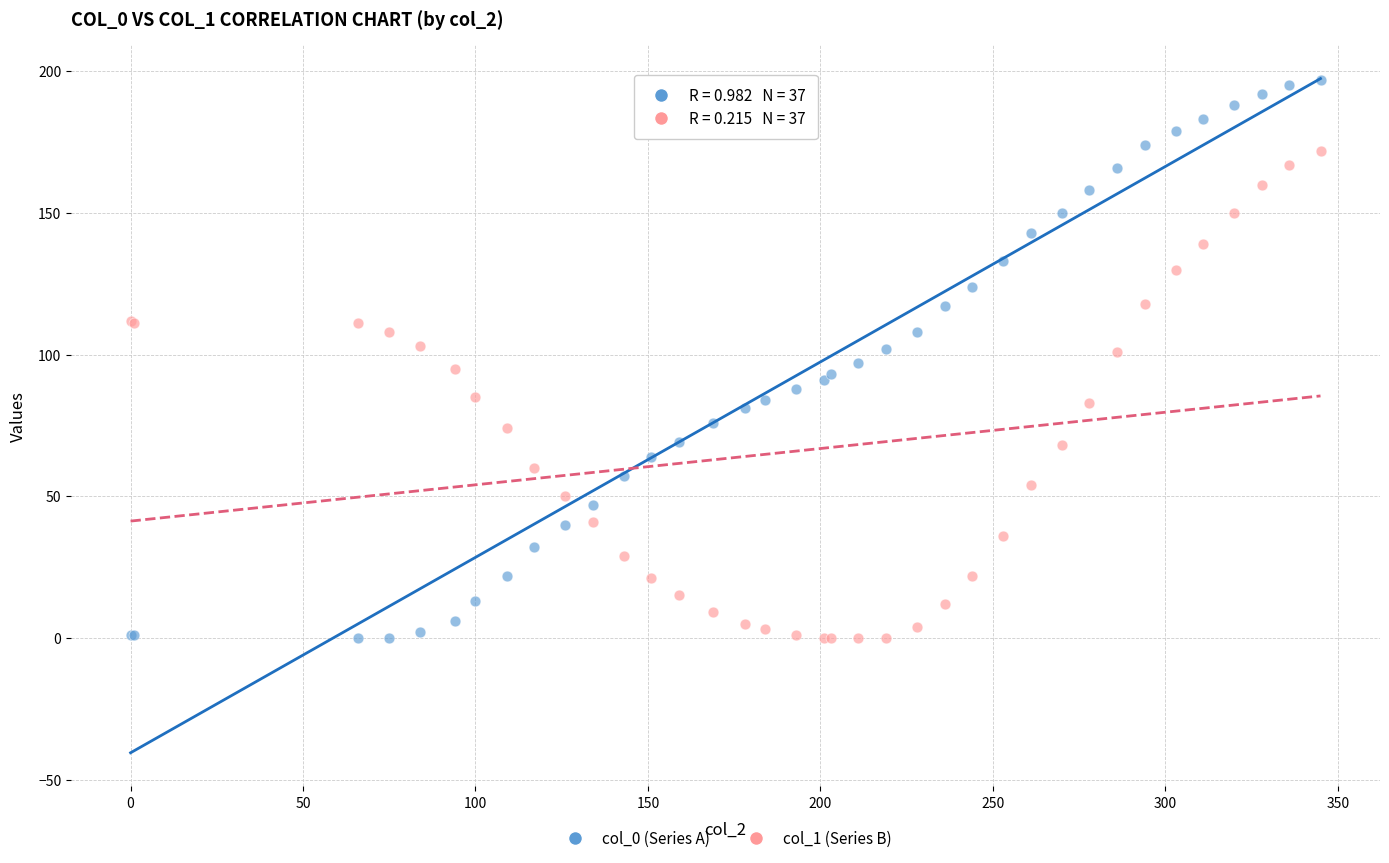

Which series has the largest Y range (max minus min)?

col_0 (Series A)